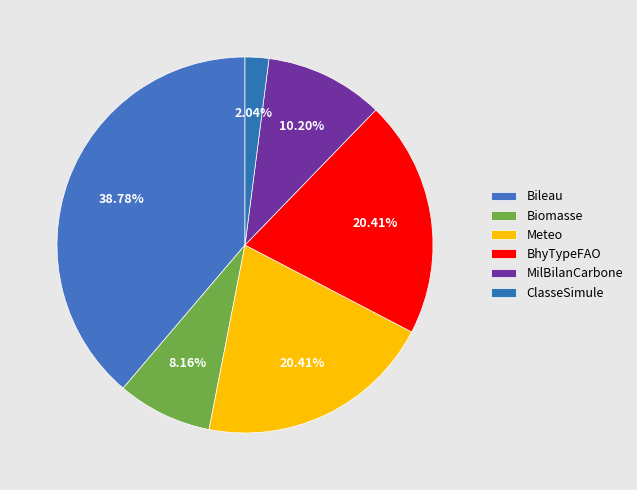

The ClasseSimule slice represents 2% of the pie. True or false?

True